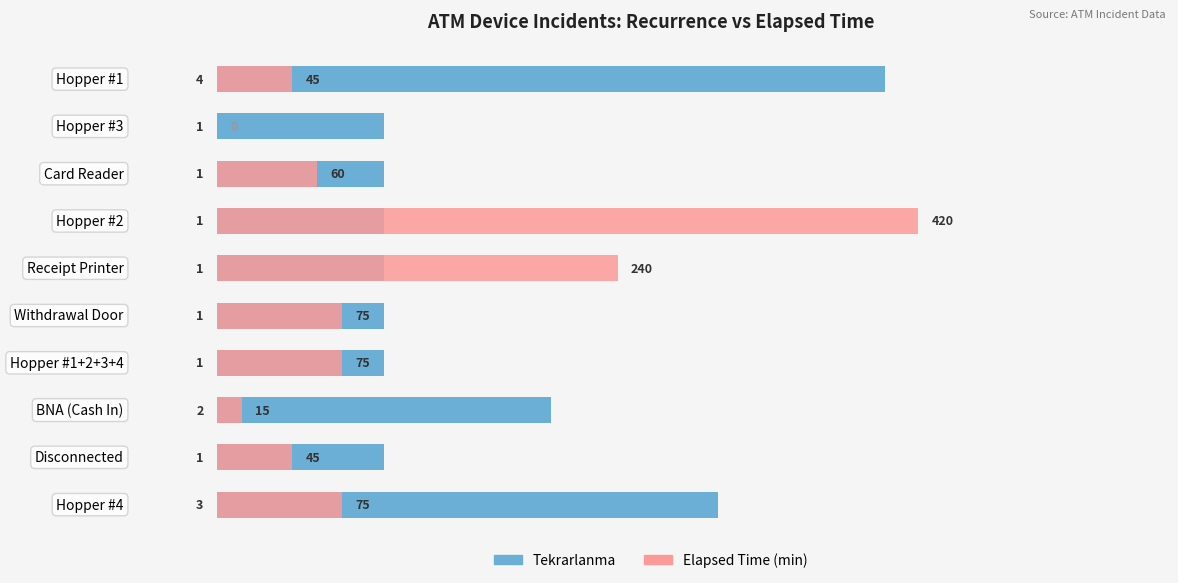

True or false: Tekrarlanma (×100) has a value of 56 at Card Reader.

False